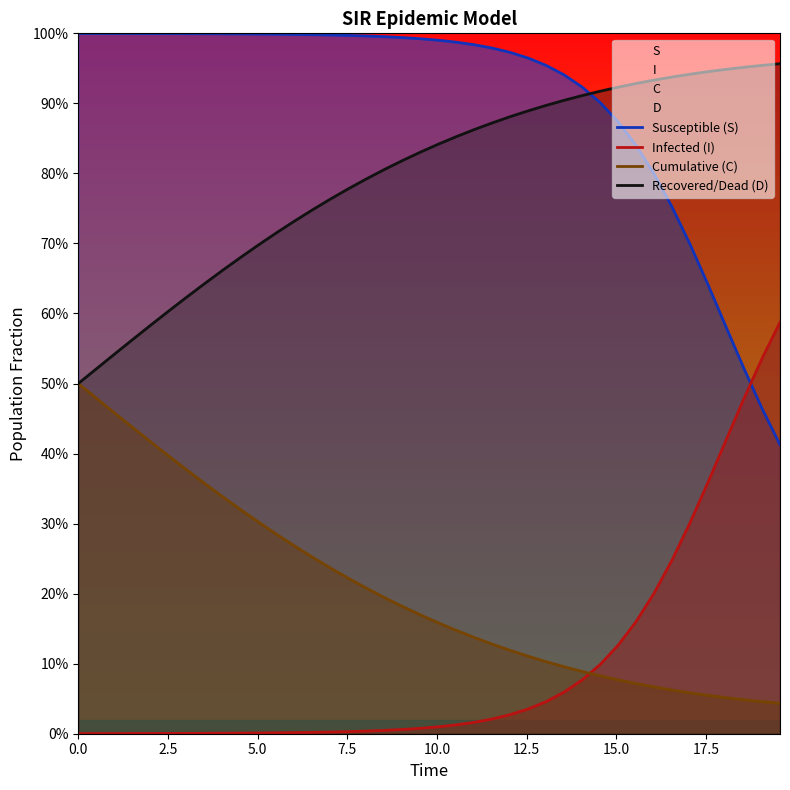

List the series in order of their peak value, lowest first.

Cumulative (C), Infected (I), Recovered/Dead (D), Susceptible (S)